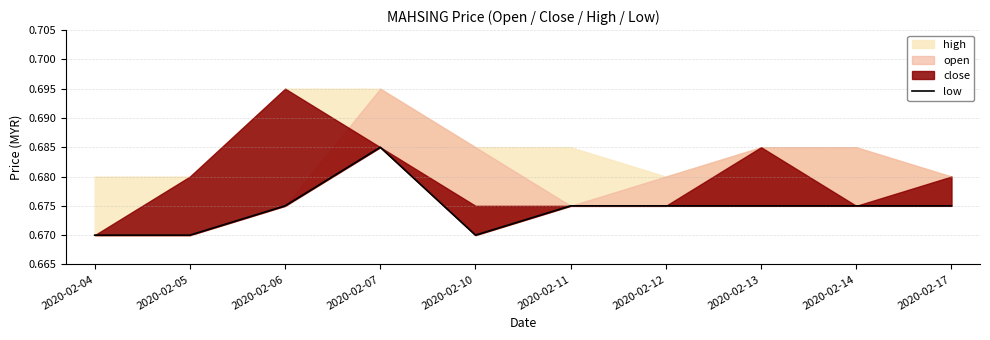

Reading right to left, list all the values displayed in this chart.

0.7	0.7	0.7	0.7	0.7	0.7	0.7	0.7	0.7	0.7